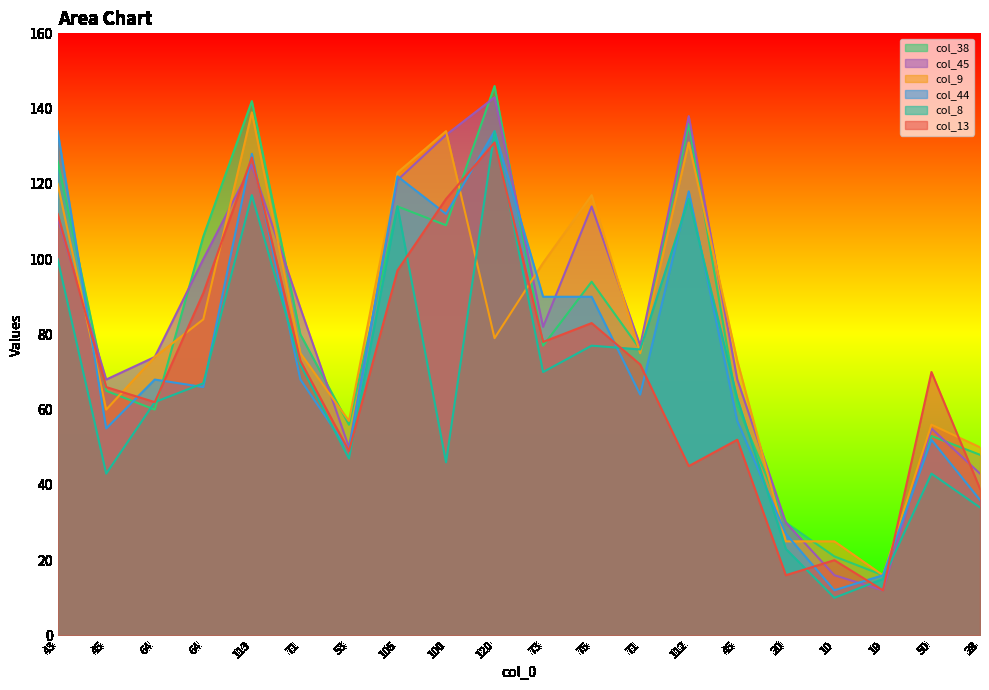

What is the minimum value shown in the chart?

10